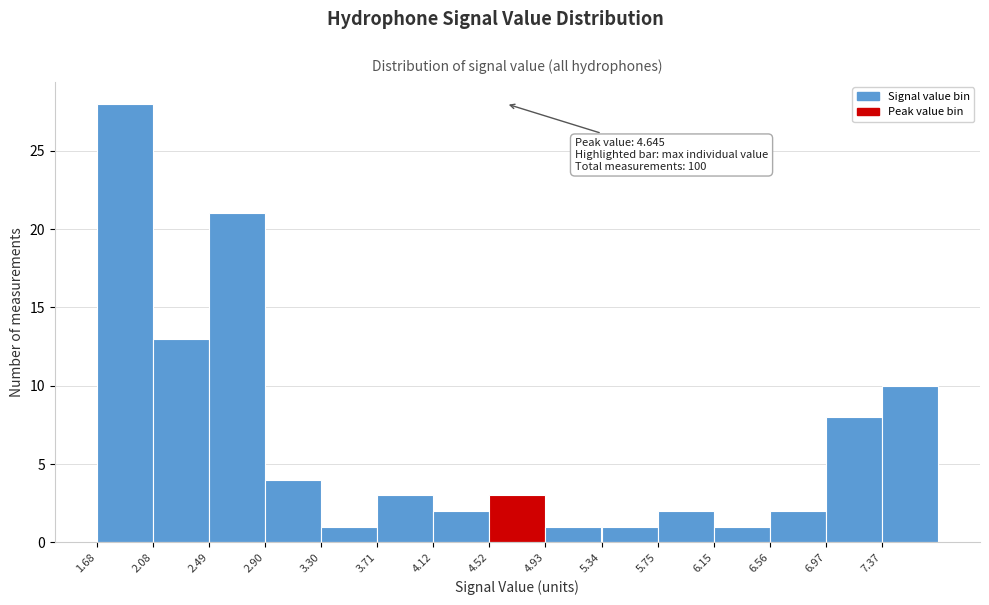

Which range on the x-axis has the tallest bar?

1.70 to 2.10